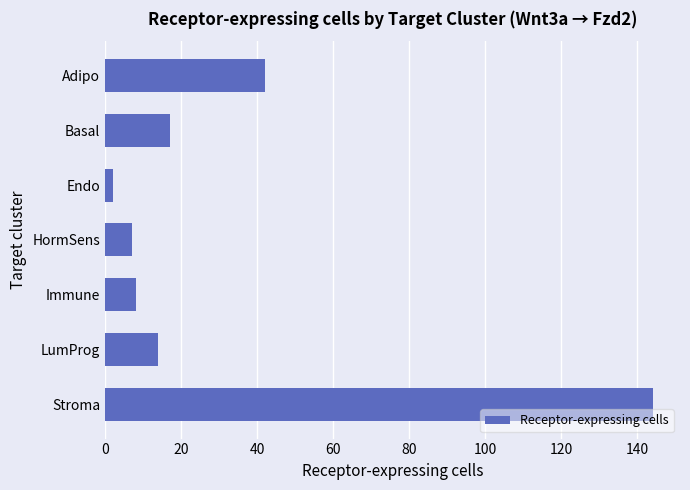

Count the number of categories in the chart.

7